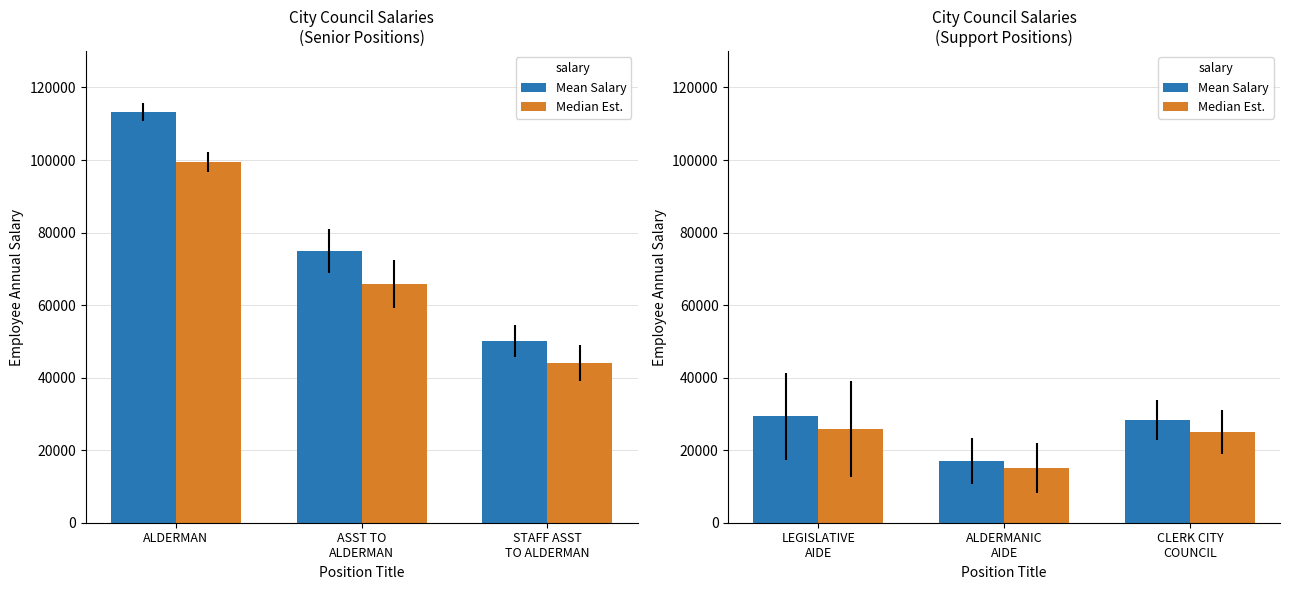

What is the label of the 2nd bar from the right?

ALDERMANIC AIDE